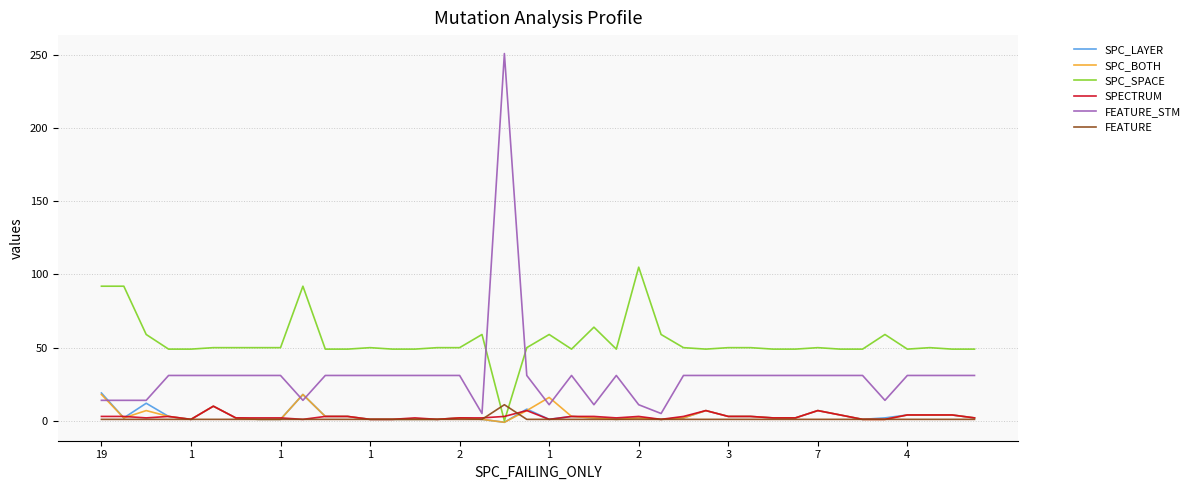

Which series ends up on top after the final intersection of SPC_SPACE and FEATURE_STM?

SPC_SPACE